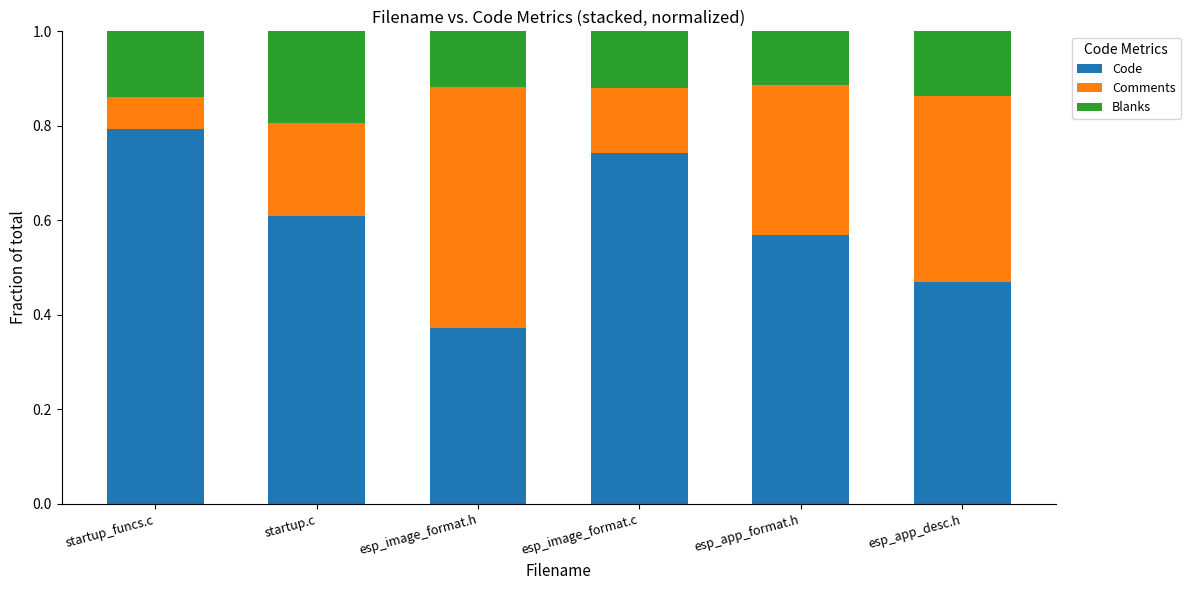

Is it true that Code equals 0.8 at startup_funcs.c?

True